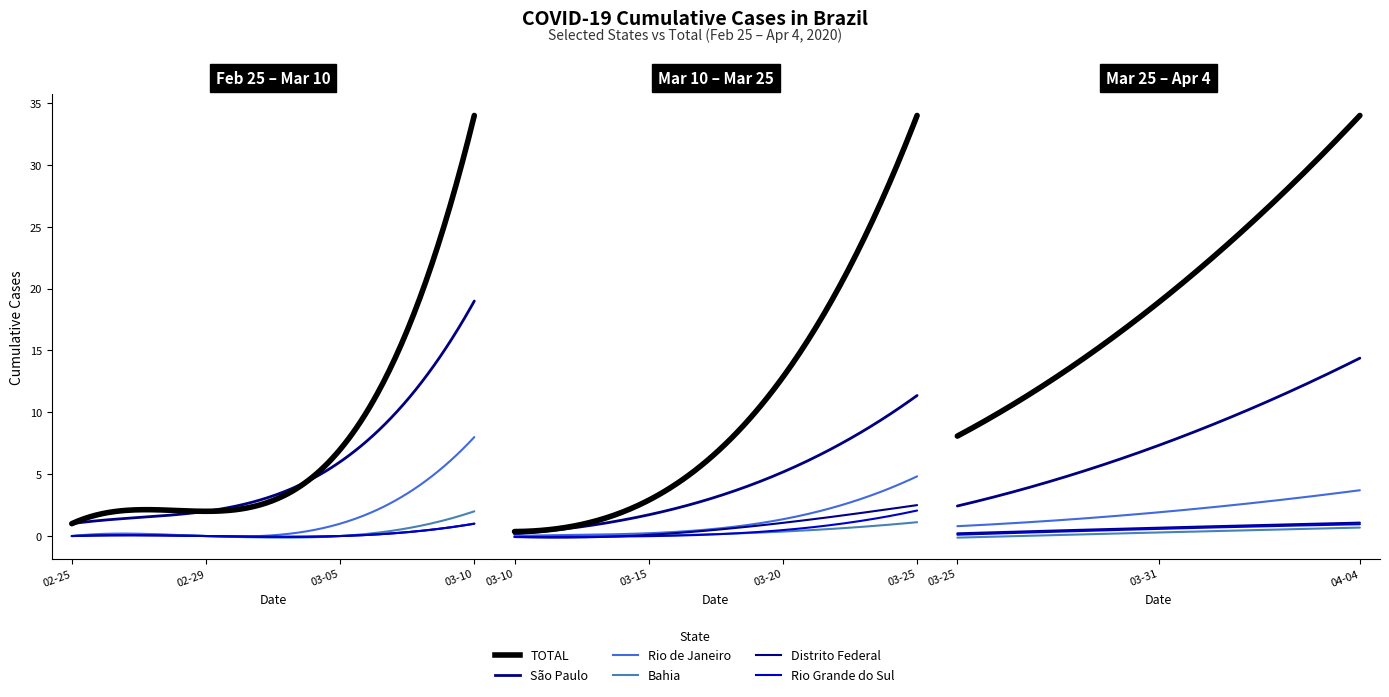

True or false: Distrito Federal has a value of 0 at 2020-03-05.

True